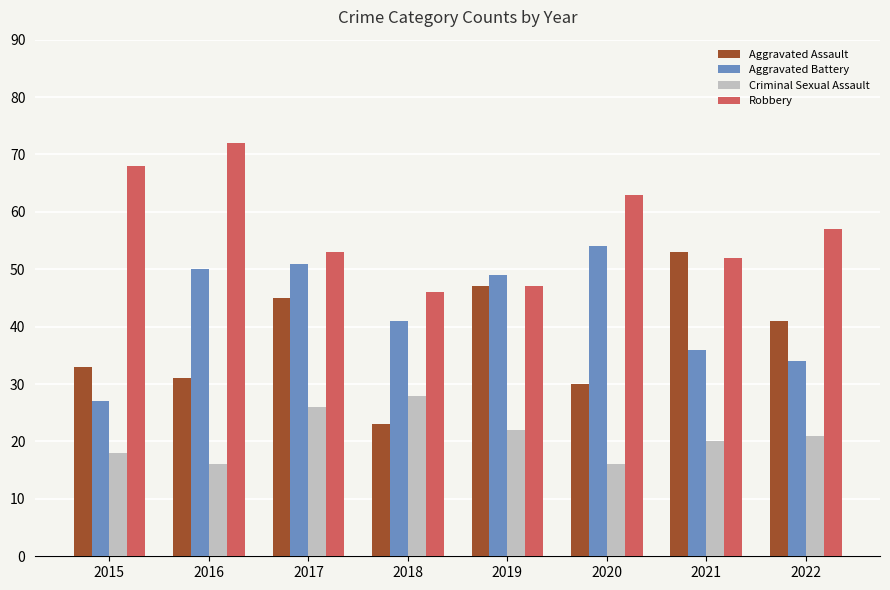

What is the lowest value of the Criminal Sexual Assault series?

16